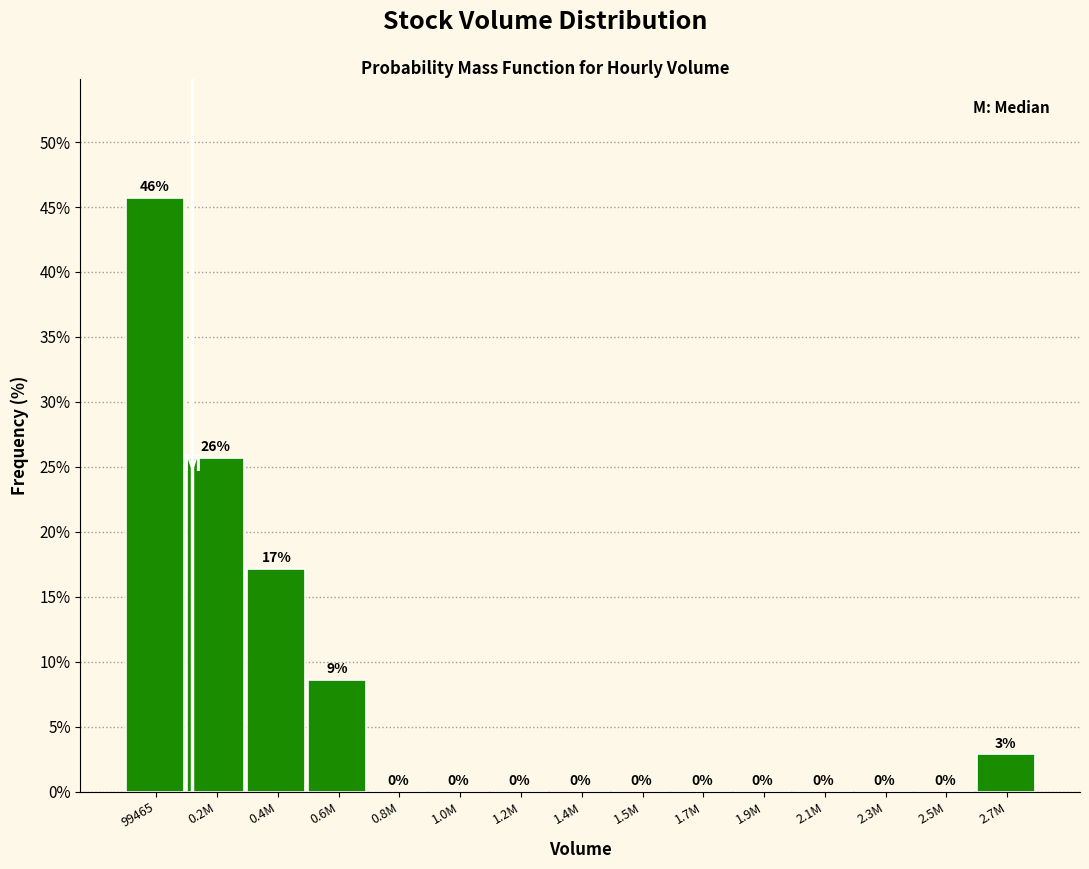

Where is the data nearest to the value 22?

0.2M